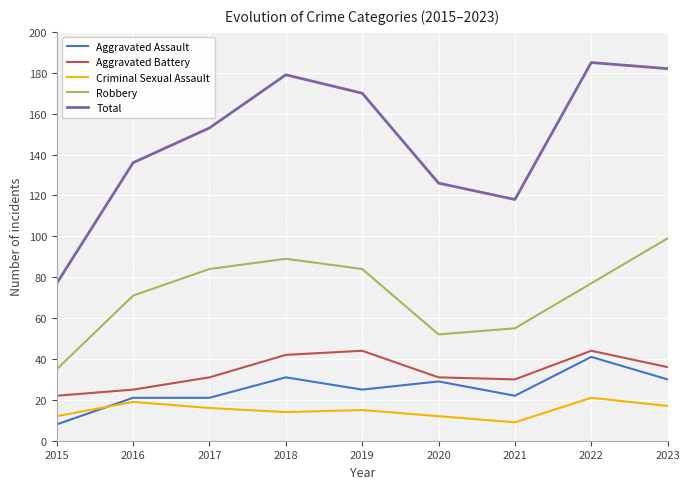

How many data points in Aggravated Battery are above 31?

4